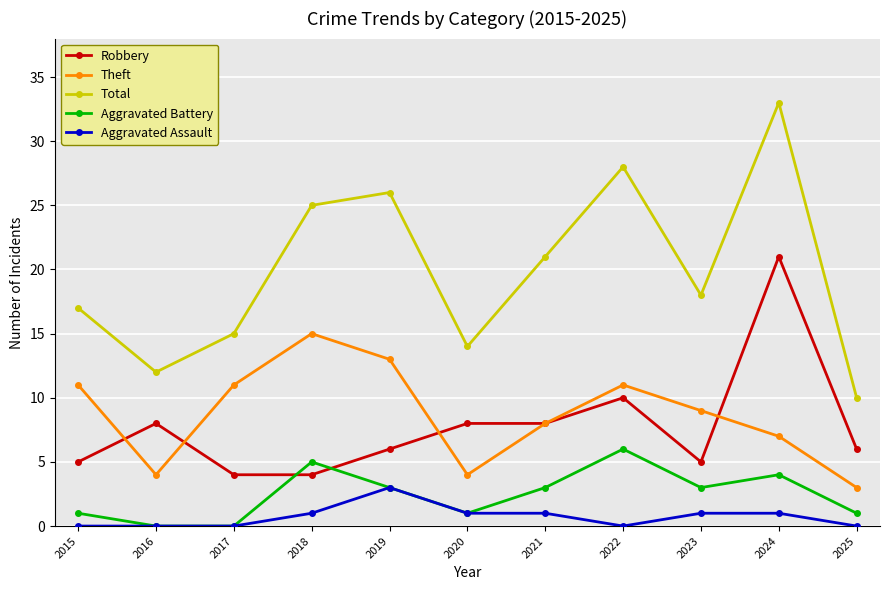

How many intersections are there between Robbery and Aggravated Battery?

2